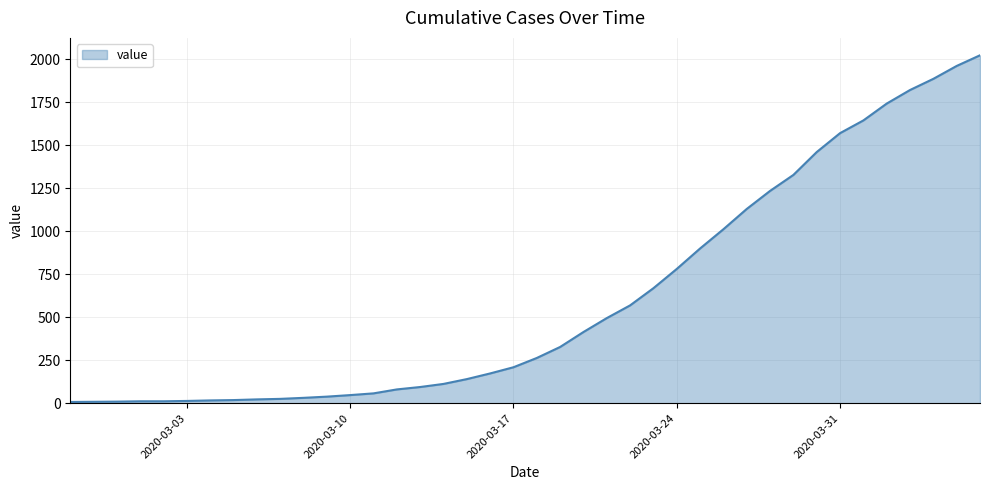

What is the difference between the maximum and minimum values?

2017